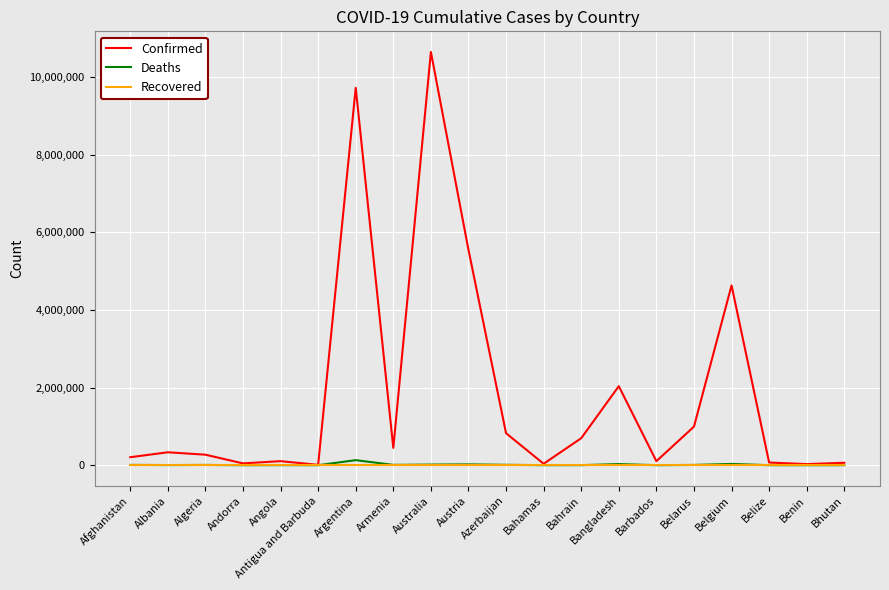

Rank the series by their maximum value, from highest to lowest.

Confirmed, Deaths, Recovered